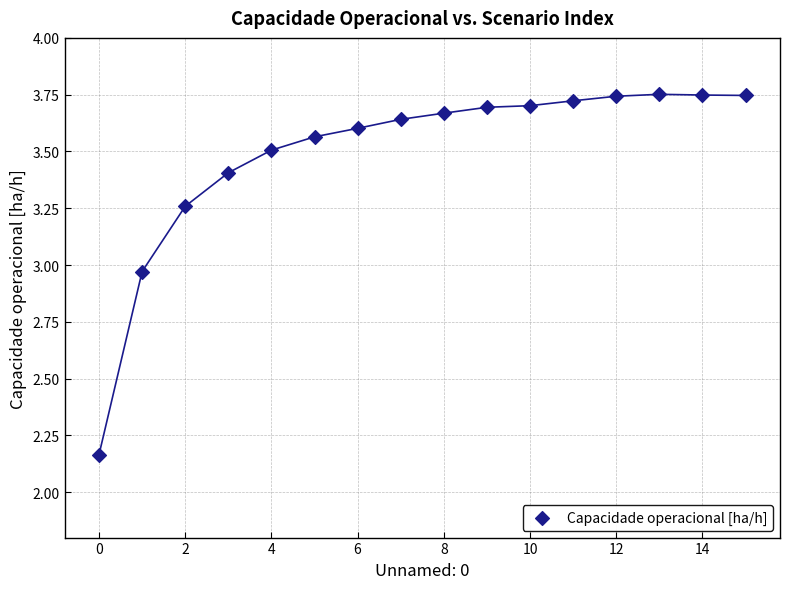

What is the range of Y values (max minus min)?

1.6